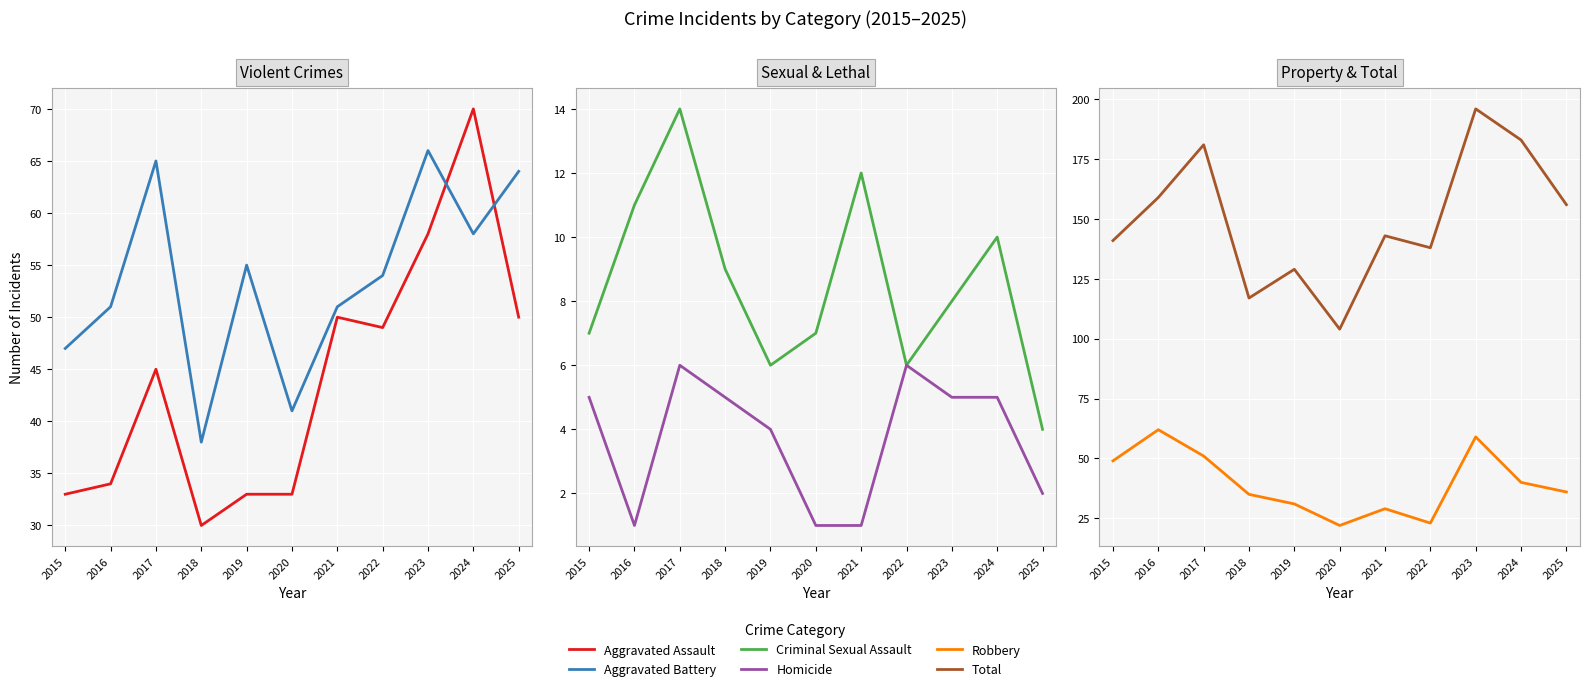

What is the difference between the maximum and second lowest values in the Robbery series?

39